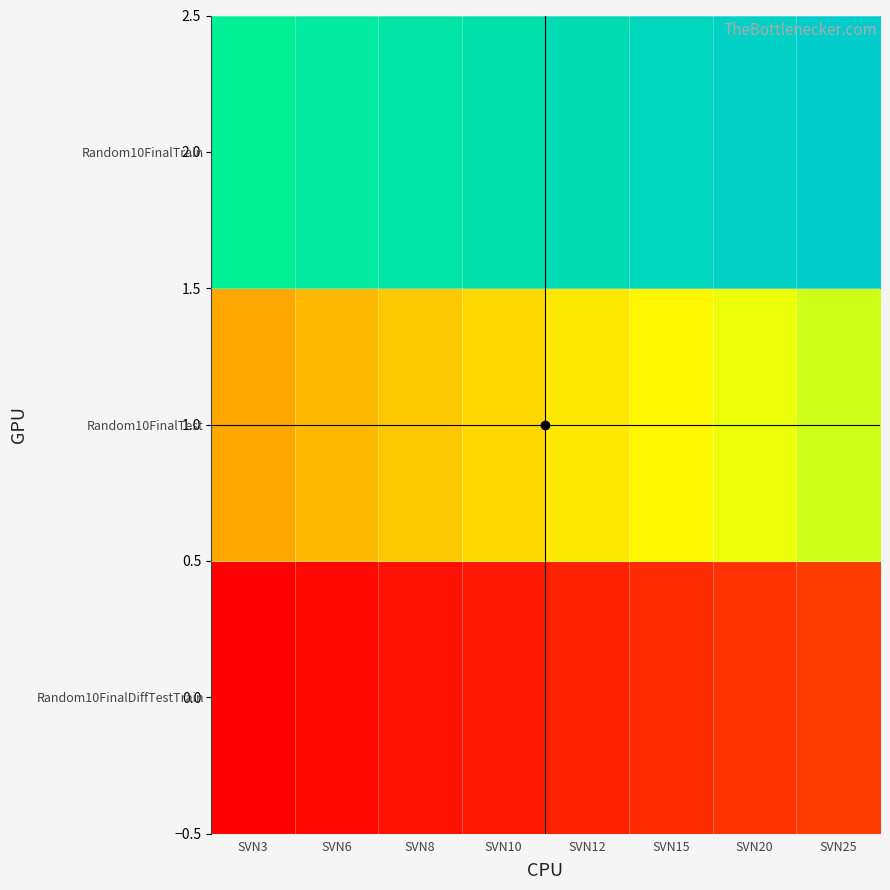

What is the difference between the highest and lowest values at SVN6?

32